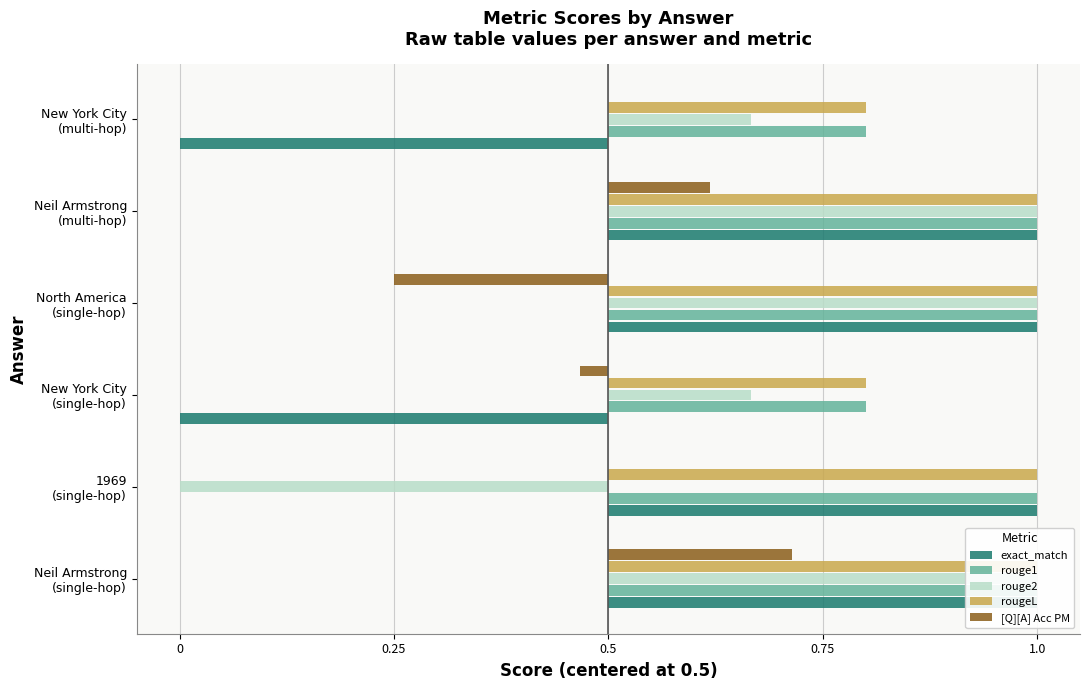

Between 1969 (single-hop) and New York City (single-hop), which series saw the biggest shift?

exact_match